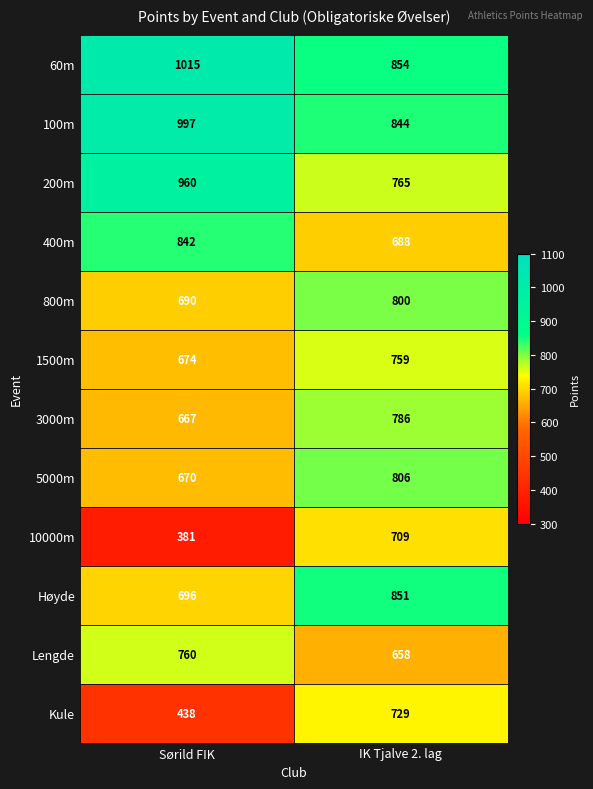

What is the greatest value displayed?

1015